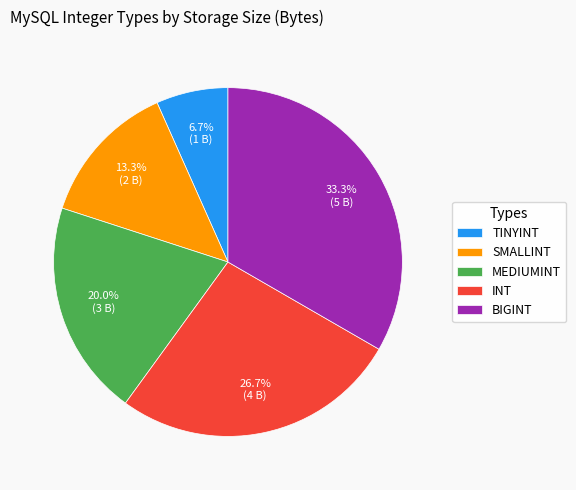

Which category has the biggest portion of the pie?

BIGINT